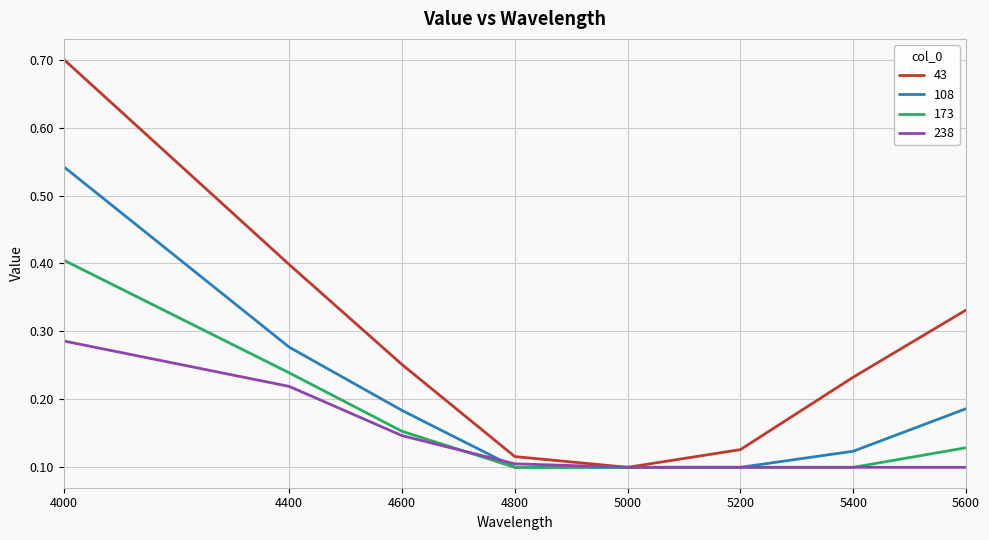

True or false: 238 has a value of 0.1 at 4400.

False